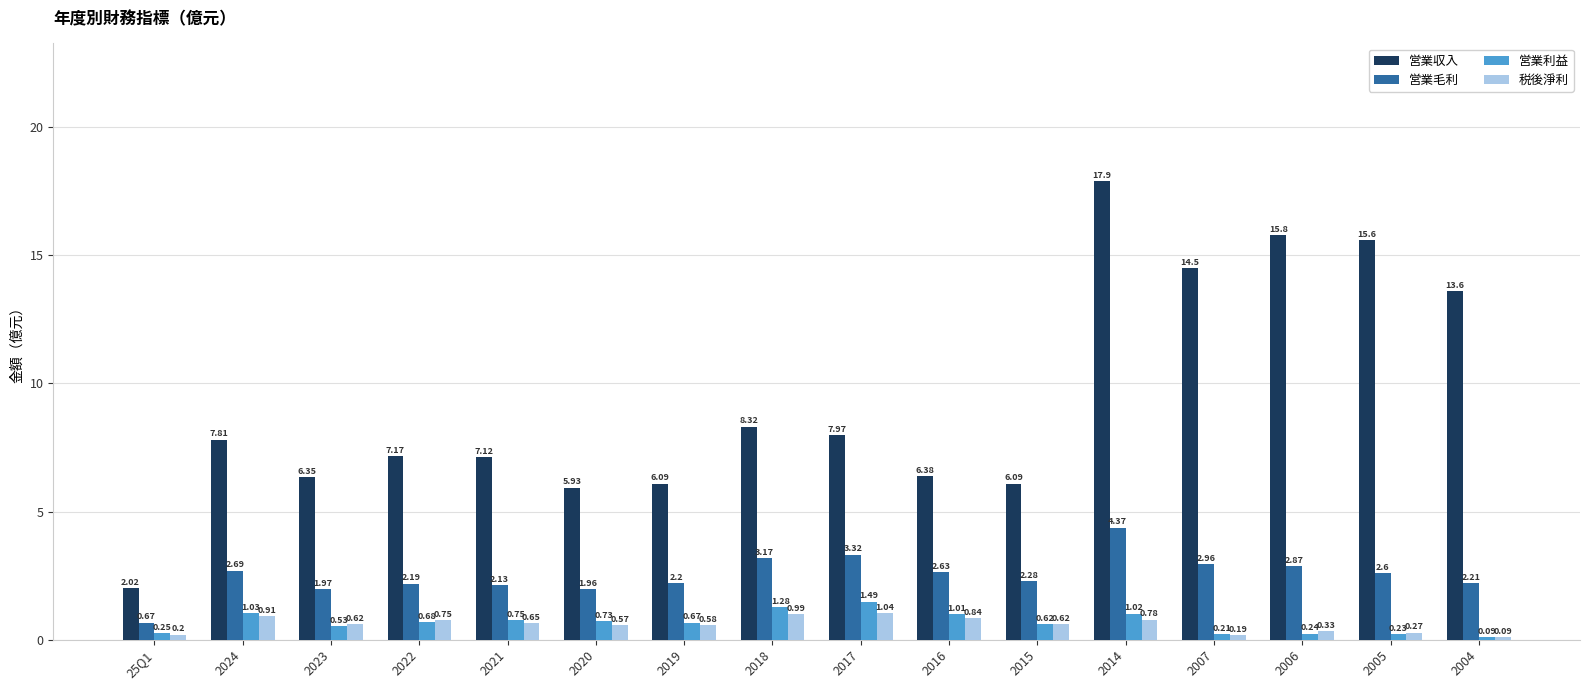

Which series has the widest spread of values?

営業収入